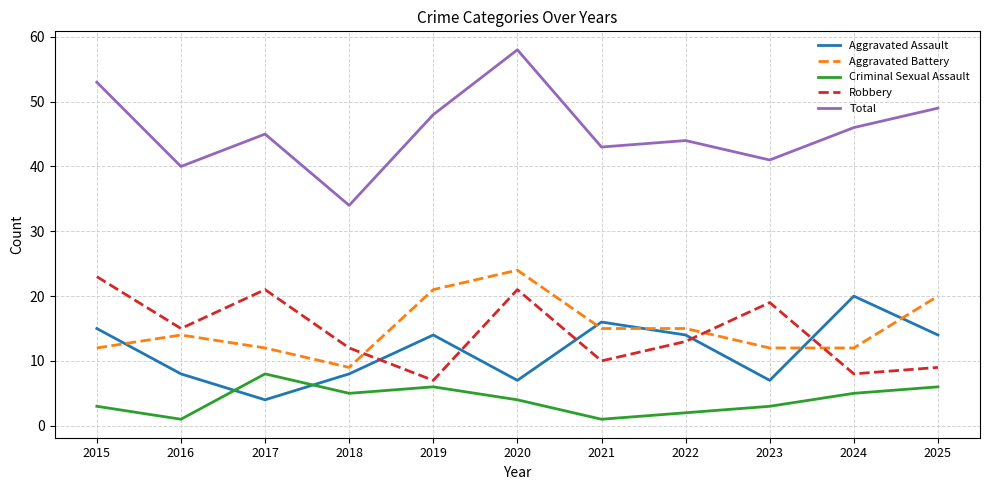

True or false: Aggravated Assault and Total intersect in this chart.

False